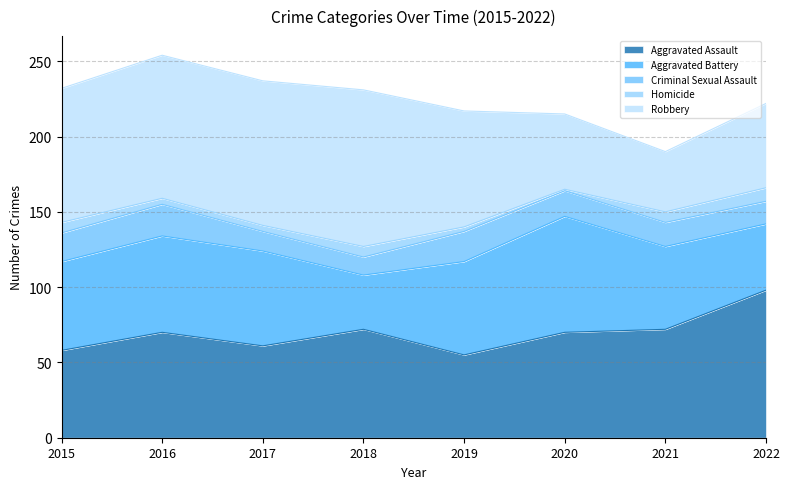

What is the difference between the maximum and minimum values in the Aggravated Assault series?

43